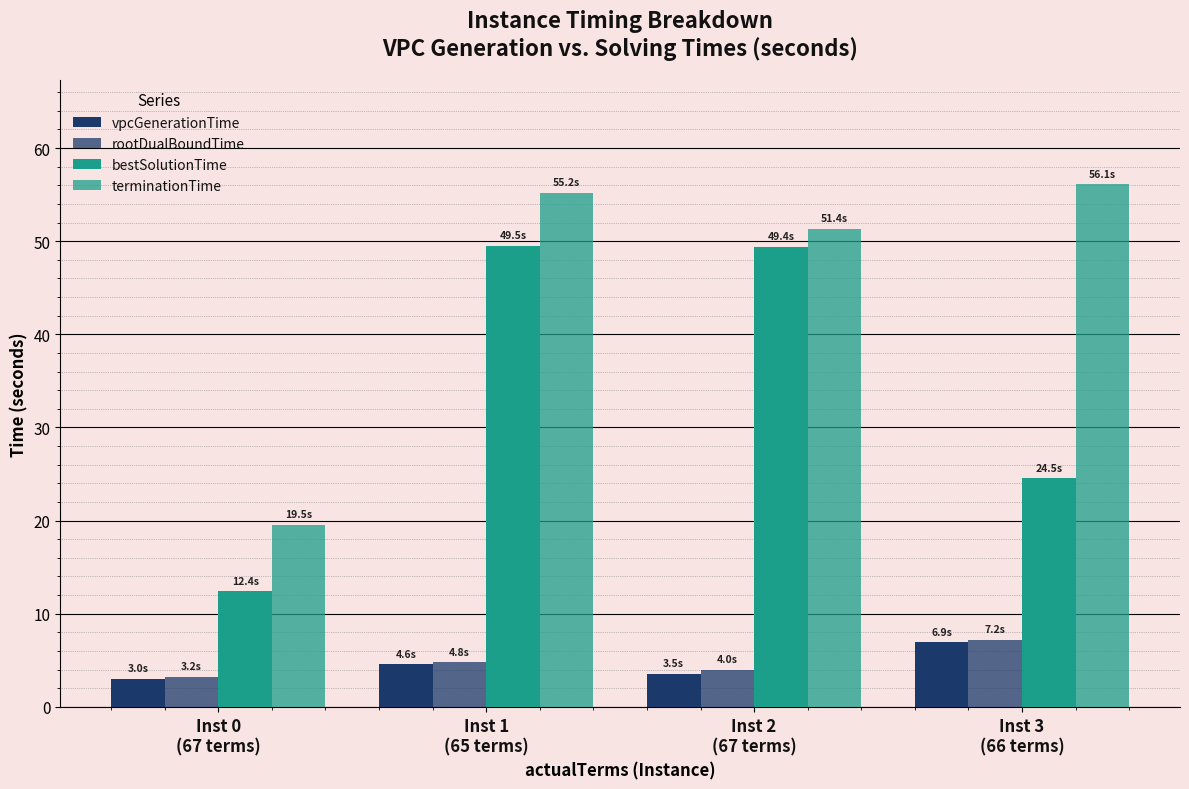

The value of terminationTime at Inst 3
(66 terms) is 16.8. True or false?

False